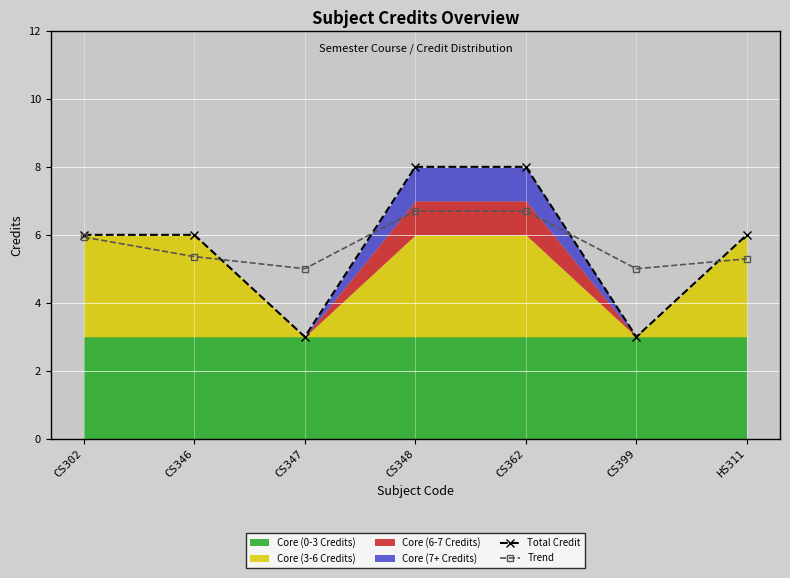

What is the difference between the second highest and minimum values in the Trend series?

1.7